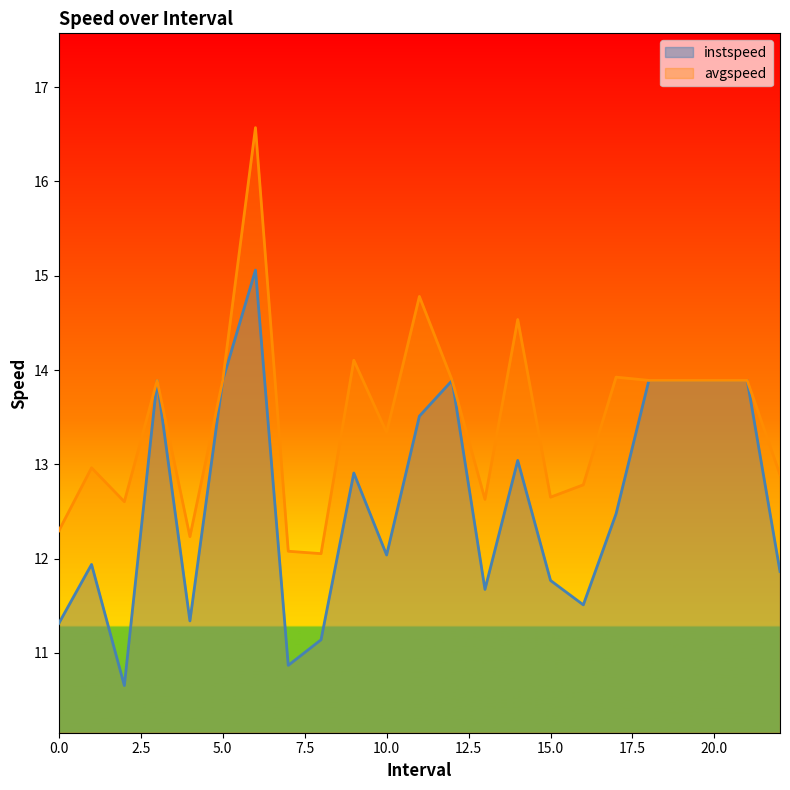

Where does the avgspeed series first go above 13?

3.0